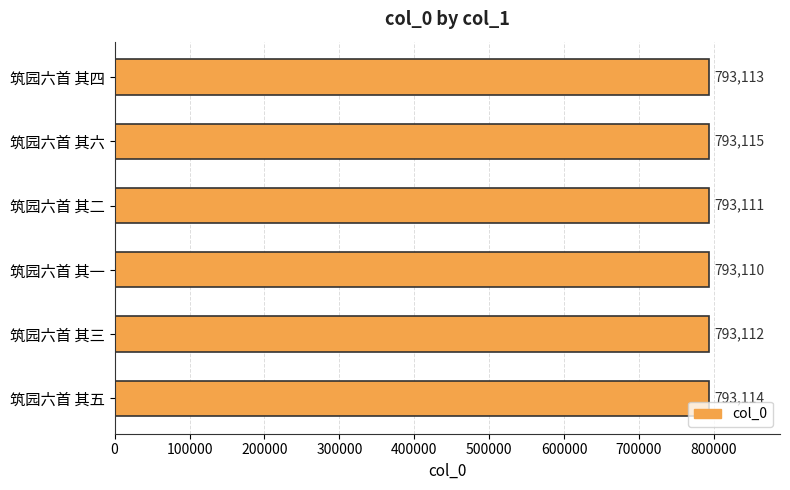

At which category does the chart reach its peak across all series?

筑园六首 其六